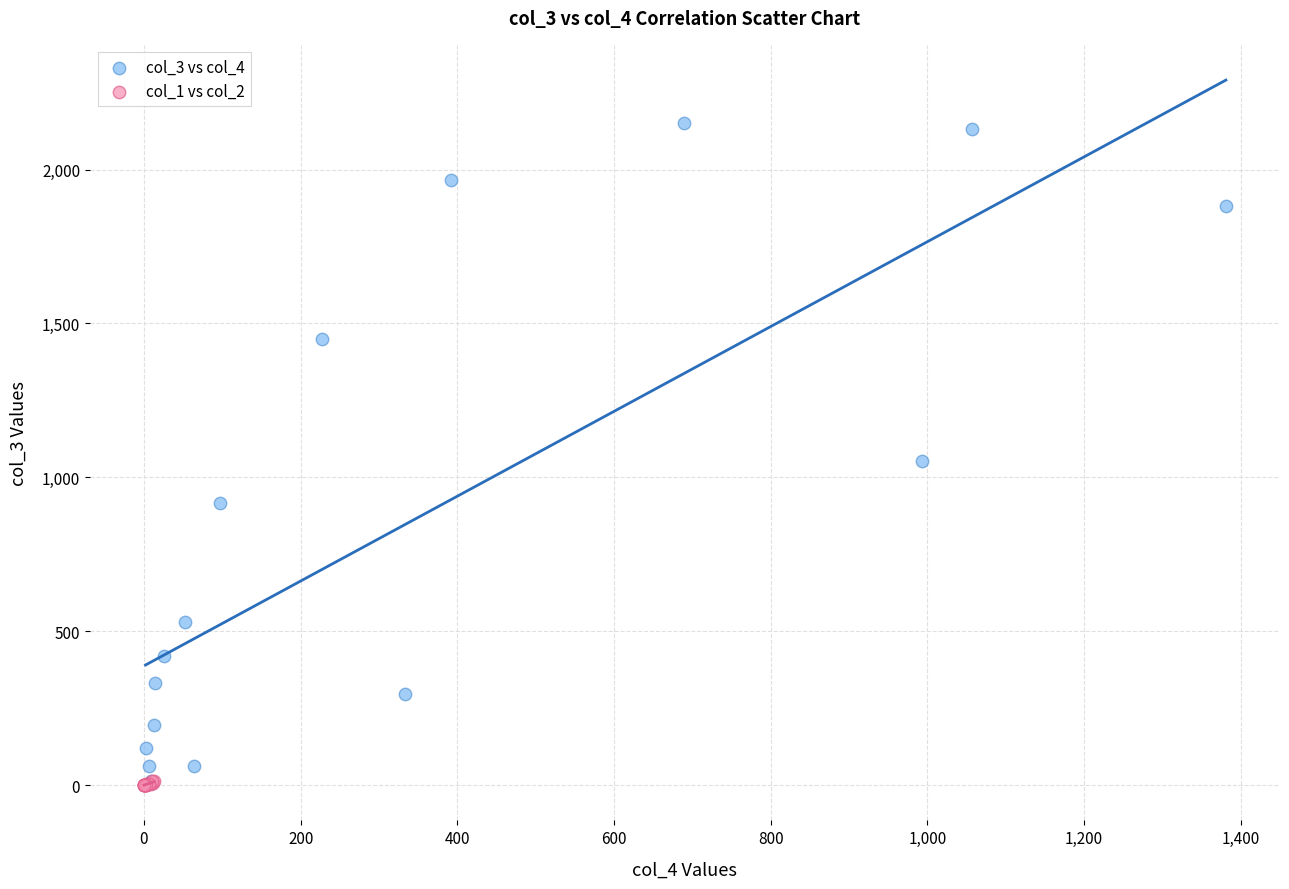

Which series contains the highest Y value?

col_3 vs col_4